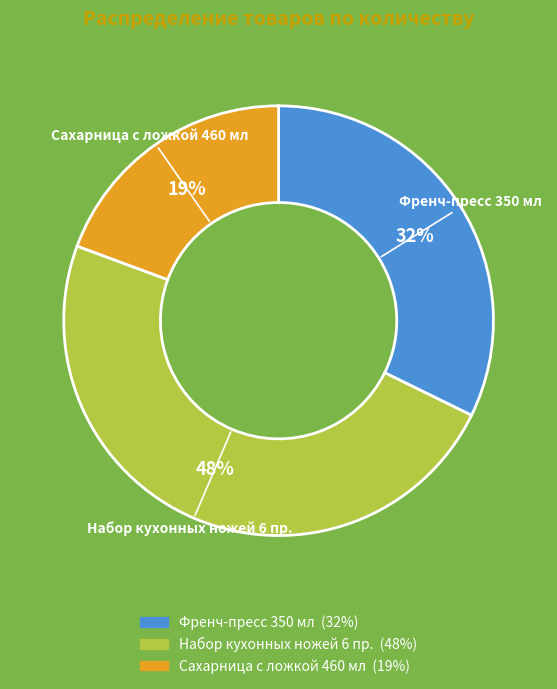

Is there any slice that represents more than half of the pie?

No